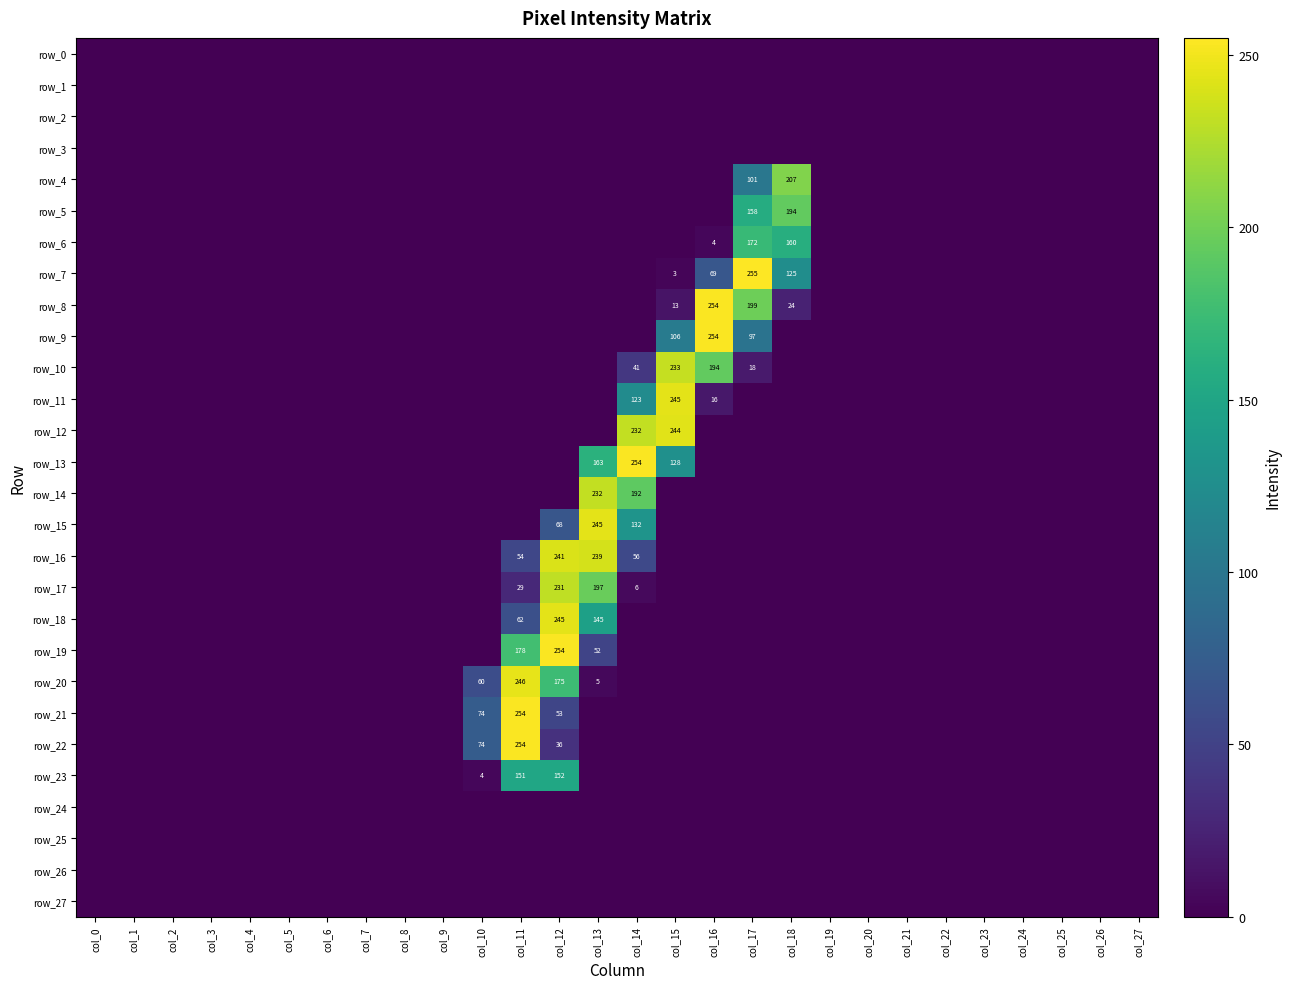

At col_21, list the series in order from largest to smallest.

row_0, row_1, row_2, row_3, row_4, row_5, row_6, row_7, row_8, row_9, row_10, row_11, row_12, row_13, row_14, row_15, row_16, row_17, row_18, row_19, row_20, row_21, row_22, row_23, row_24, row_25, row_26, row_27